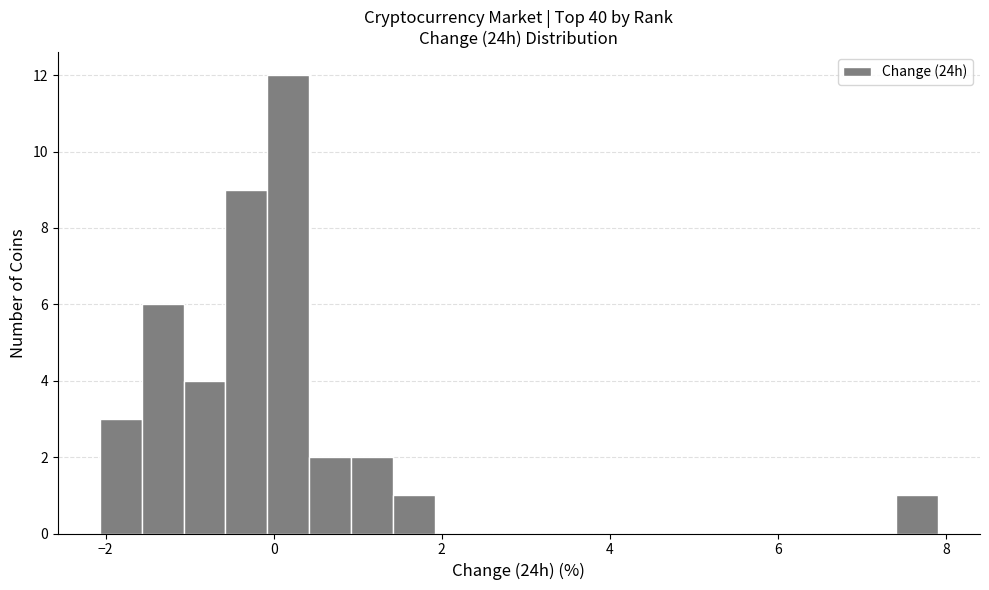

Read against the x-axis, roughly where is the centre of the tallest bar?

0.2